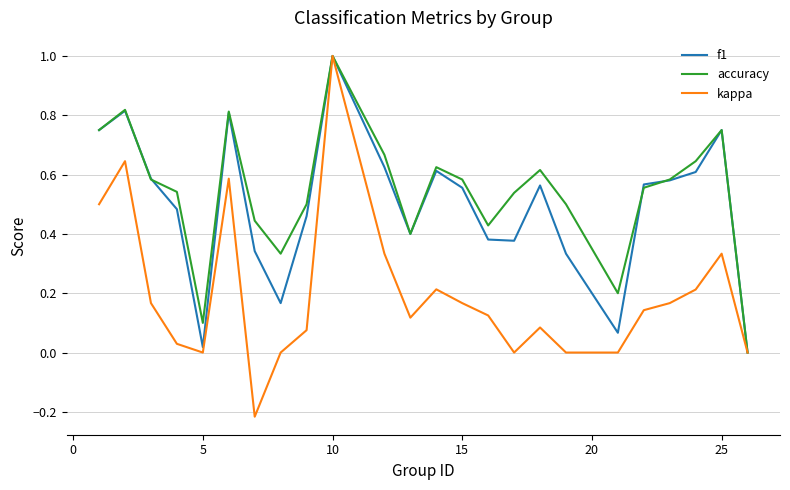

True or false: f1 has more than 0 points higher than both neighbors.

True